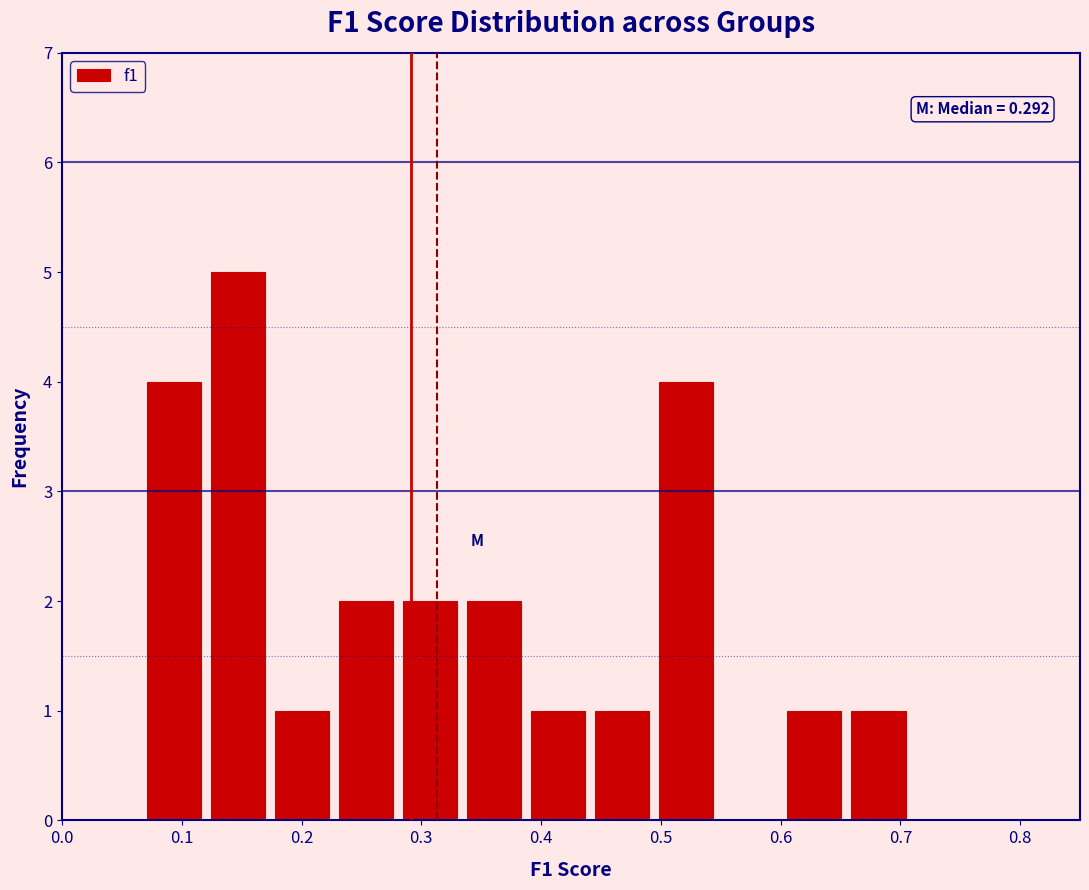

Which range on the x-axis has the tallest bar?

0.12 to 0.17